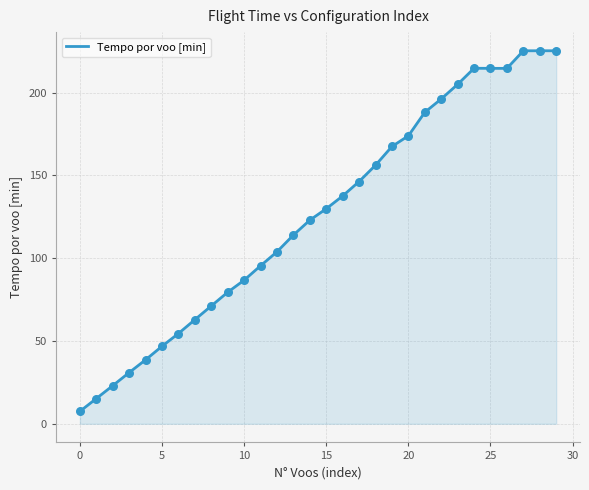

What is the difference between the maximum and minimum values?

217.8